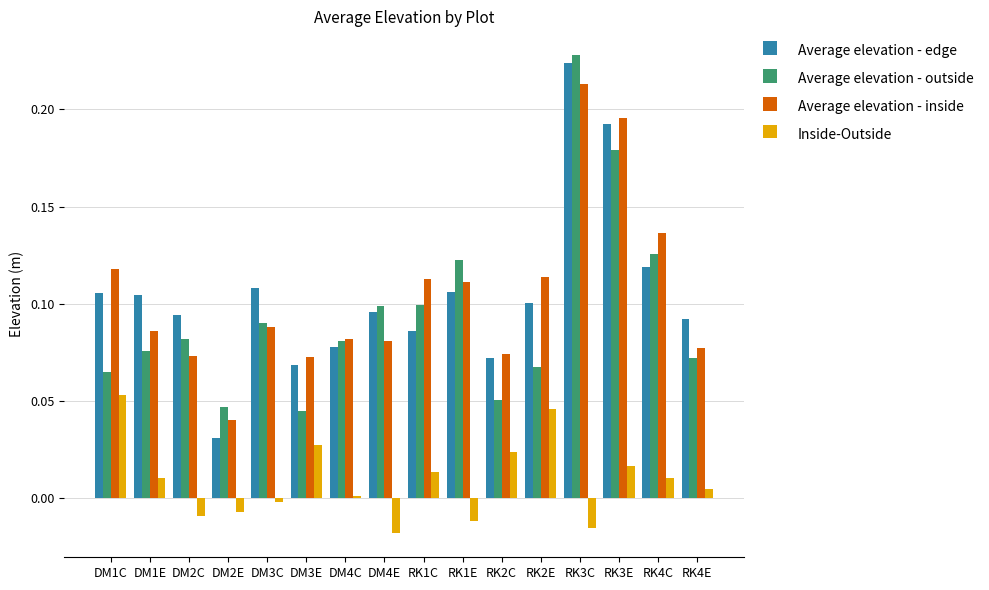

True or false: Average elevation - edge has a value of 0.1 at RK4C.

True